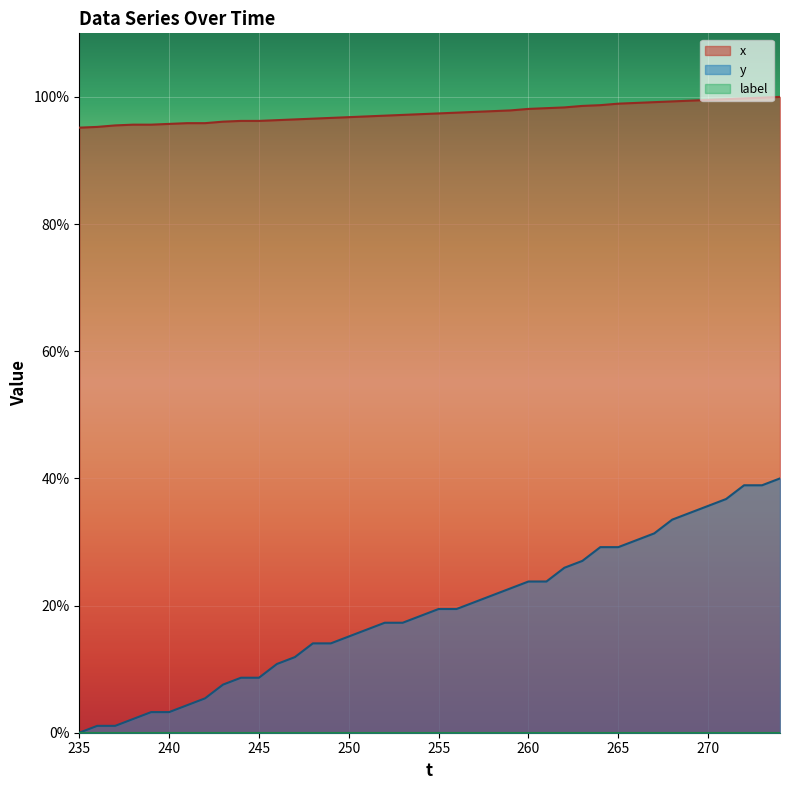

The y series shows 13.9 at 28. True or false?

False